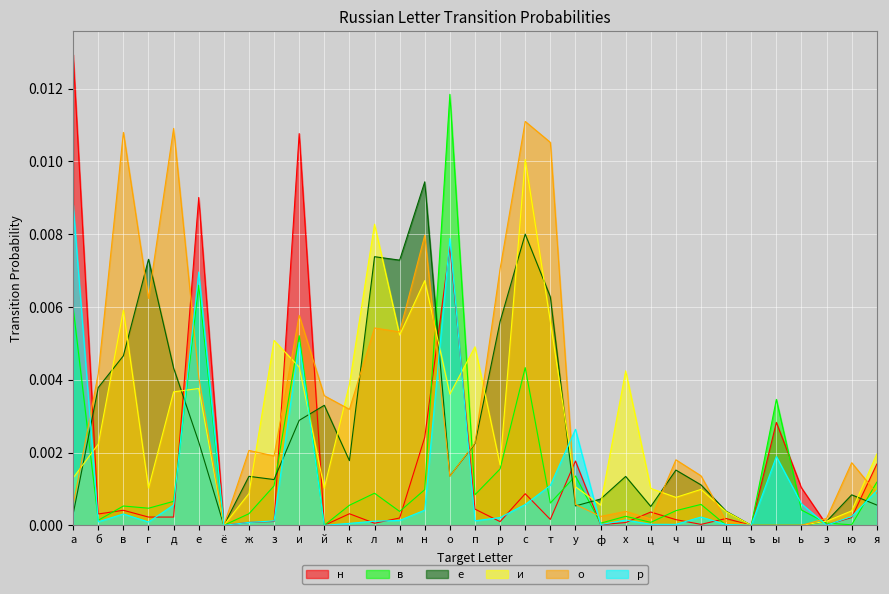

The value of е at ь is 0.0. True or false?

True